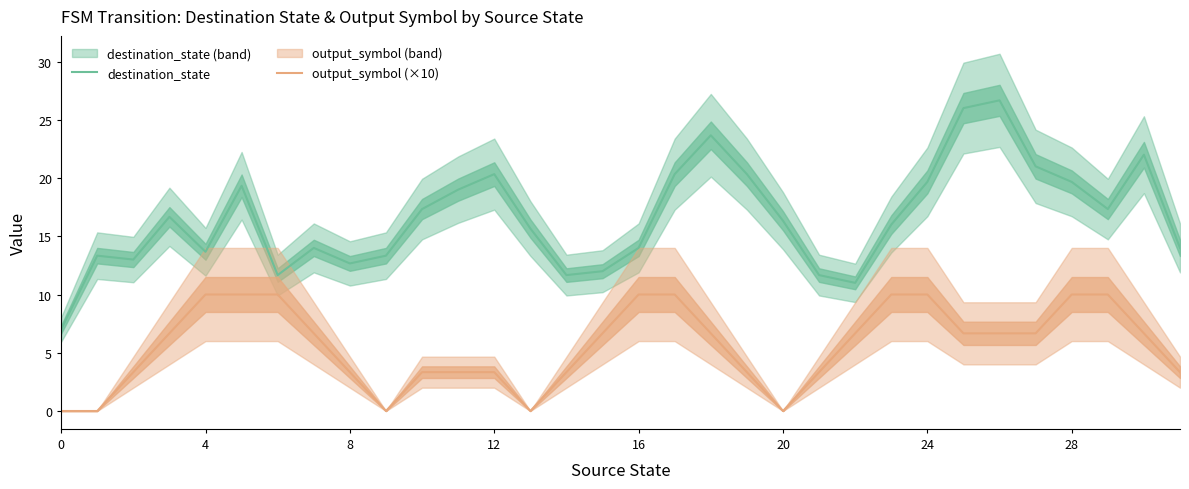

The value of destination_state at 16 is 7.8. True or false?

False